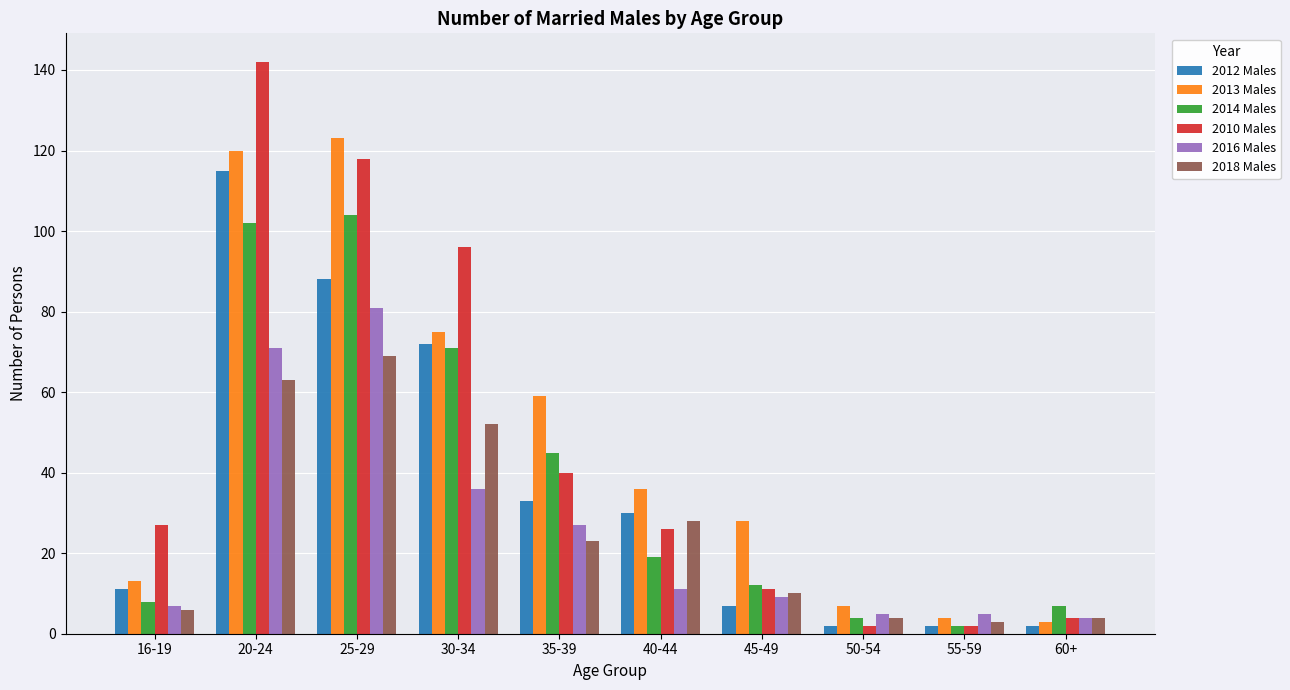

The 2013 Males series shows 7 at 45-49. True or false?

False